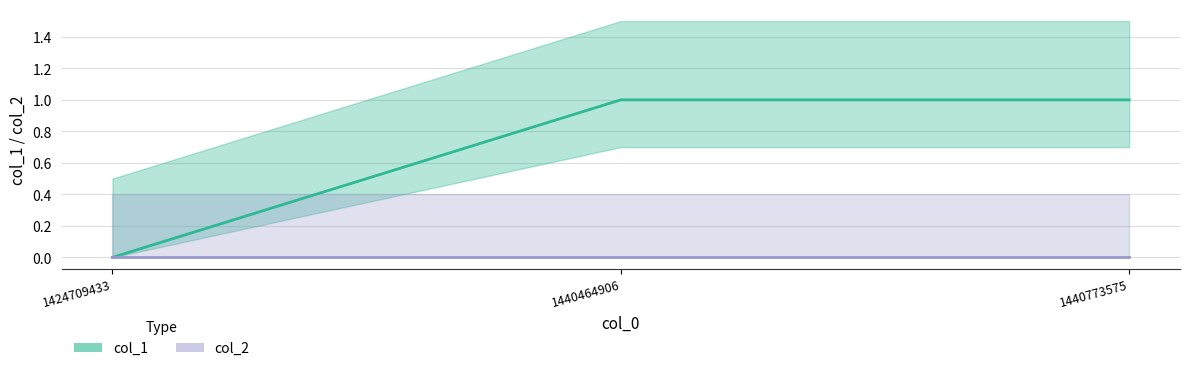

Read the value at 1440464906.

1